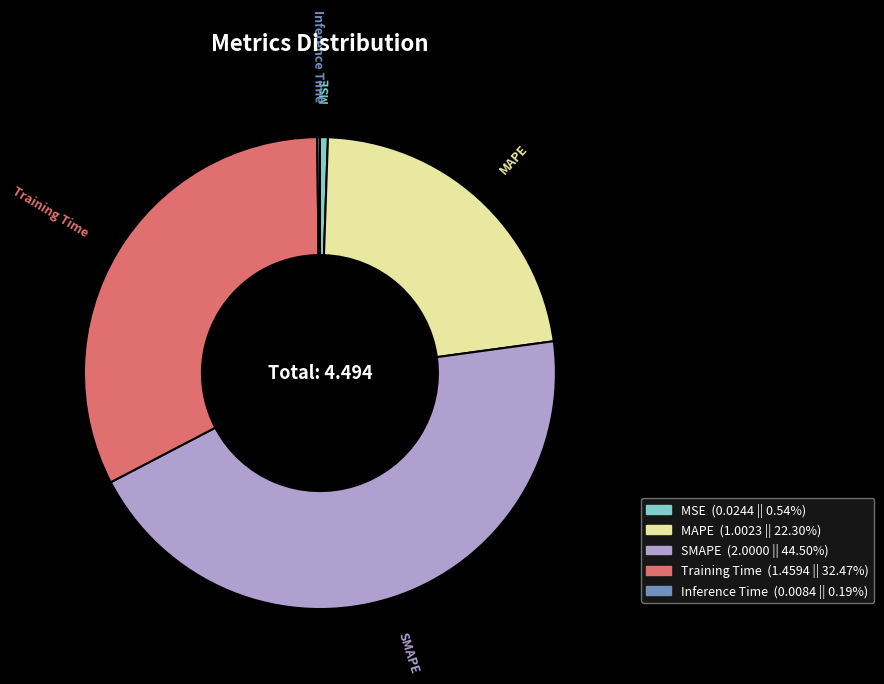

Is the sum of MSE and SMAPE greater than half?

No